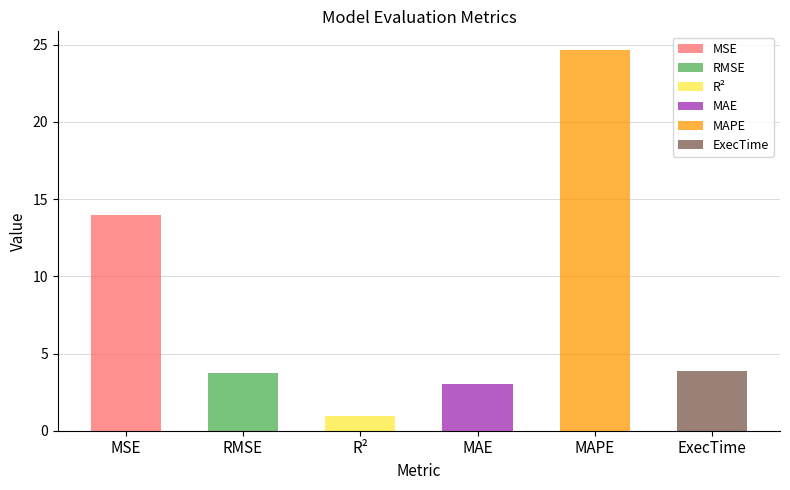

What is the average value?

8.4